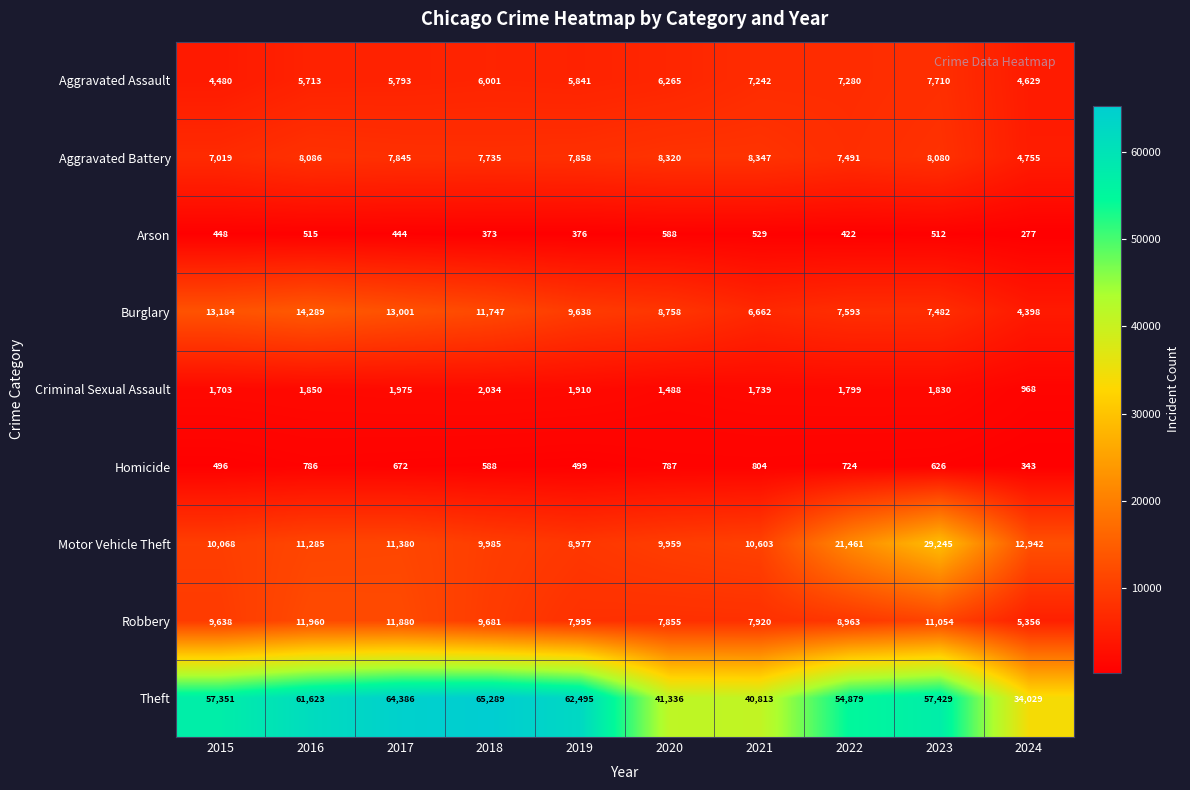

Between 2015 and 2018, which series saw the biggest shift?

Theft